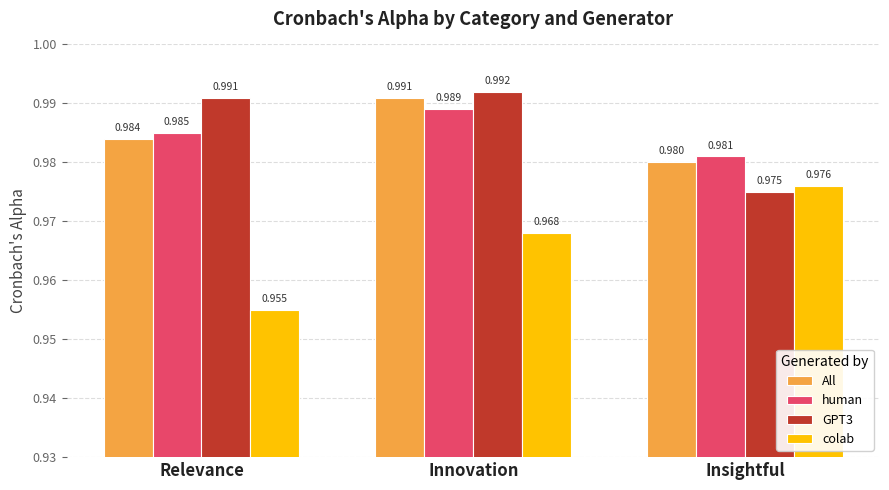

Which label corresponds to the smallest value in the chart?

Relevance